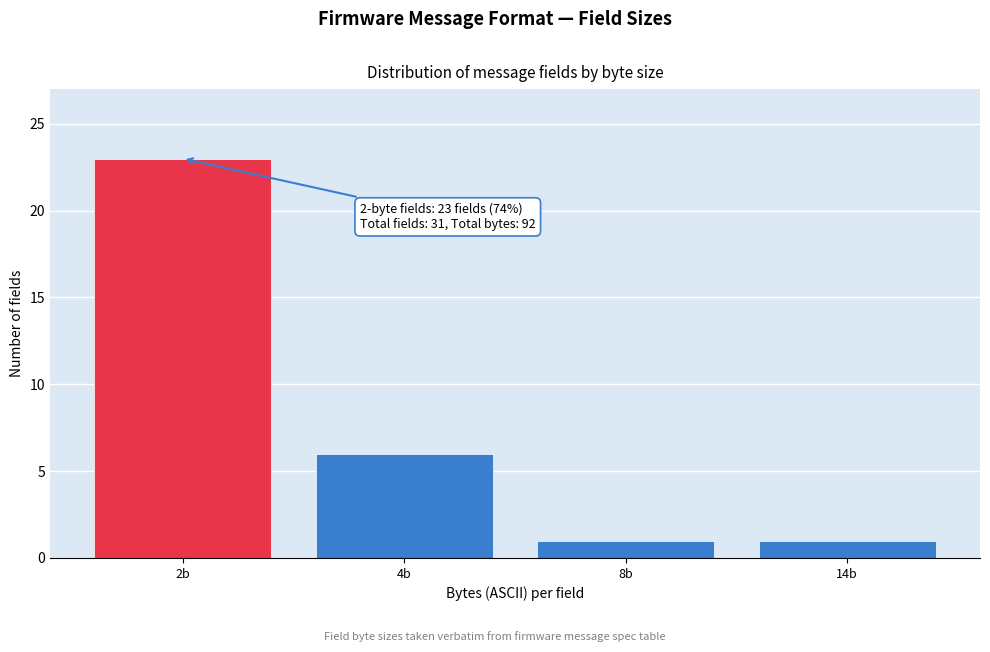

Reading left to right, transcribe all the data shown in this chart.

2b=23	4b=6	8b=1	14b=1